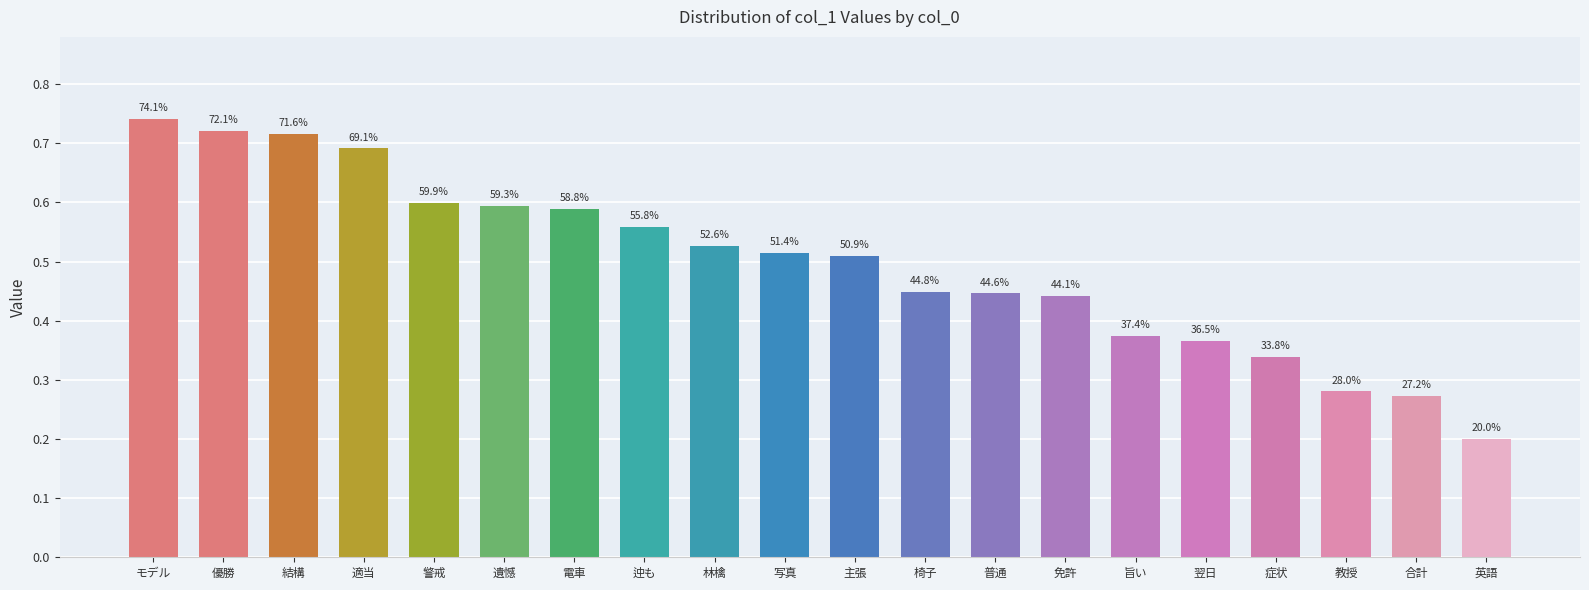

The value at 翌日 is 0.4. True or false?

True